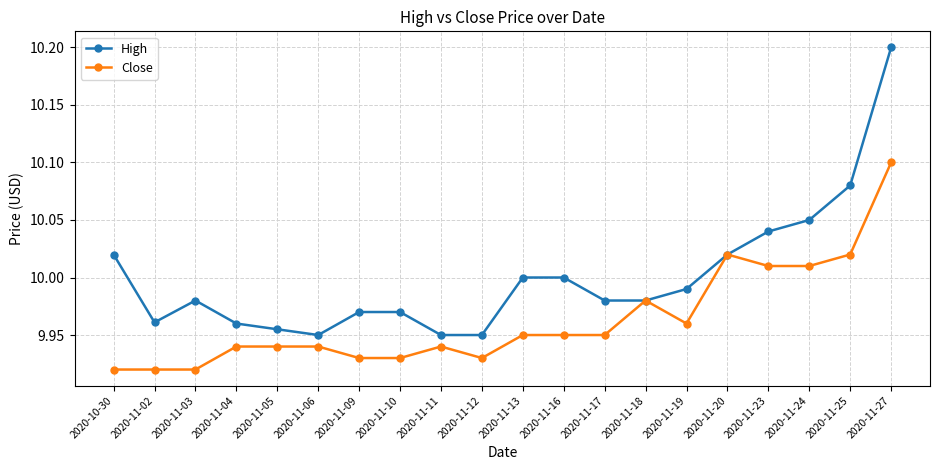

At which label does Close reach its peak?

2020-11-27